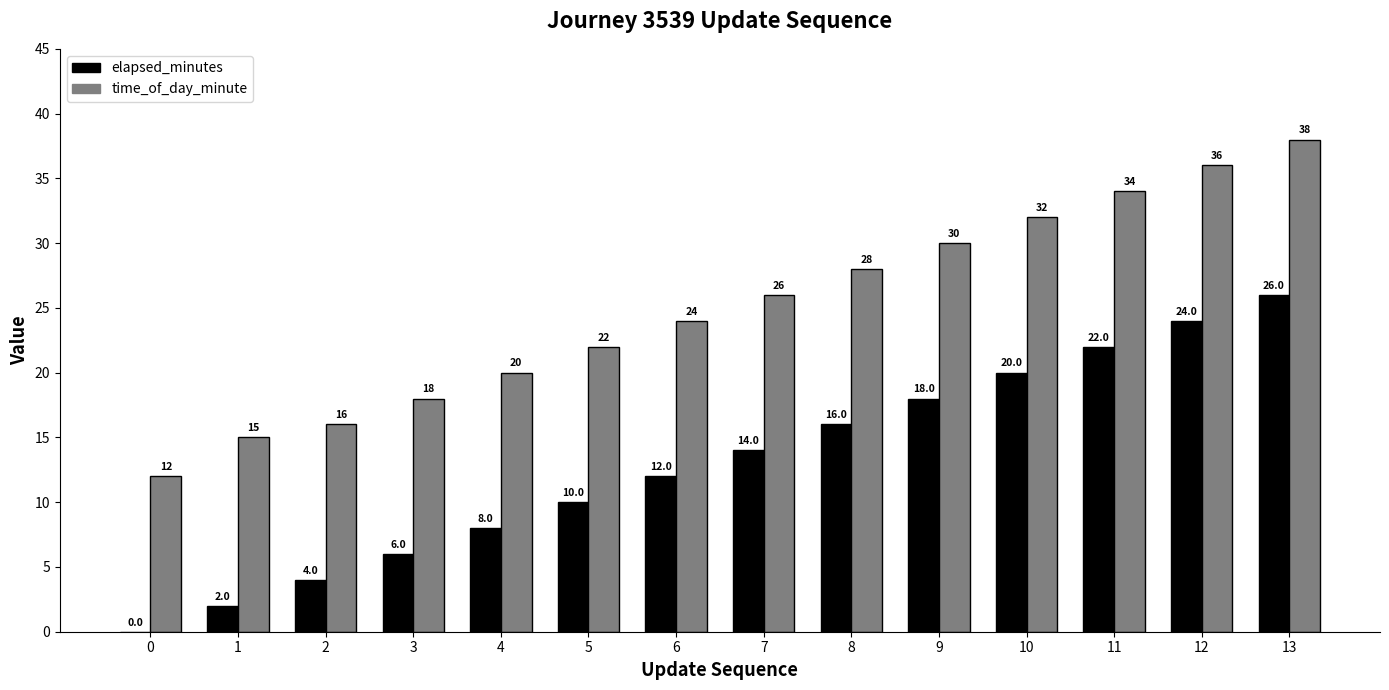

At which label does time_of_day_minute reach its peak?

13